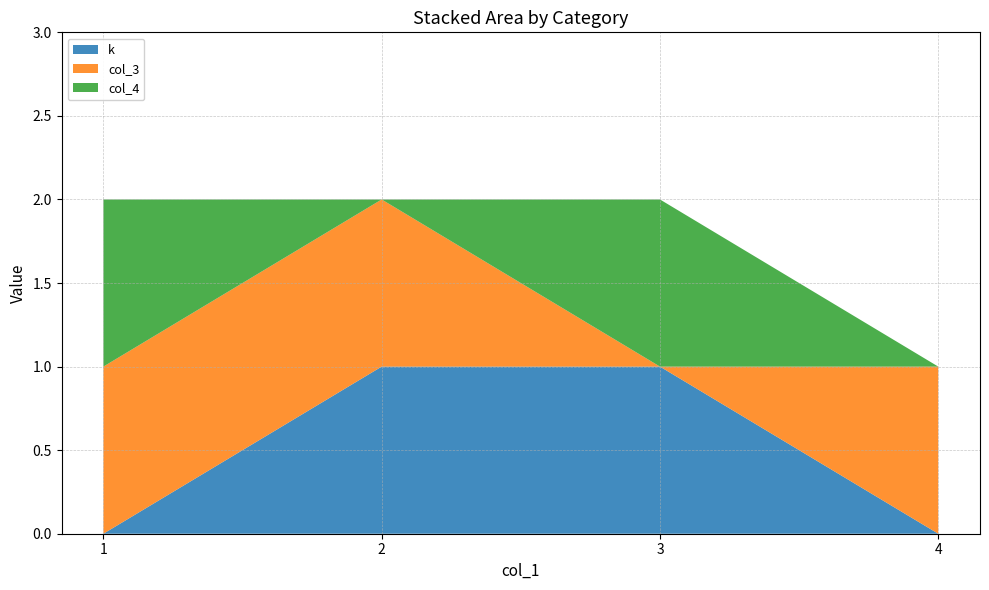

Reading left to right, what are all the values shown in this chart?

k: 1=0	2=1	3=1	4=0
col_3: 1=1	2=1	3=0	4=1
col_4: 1=1	2=0	3=1	4=0